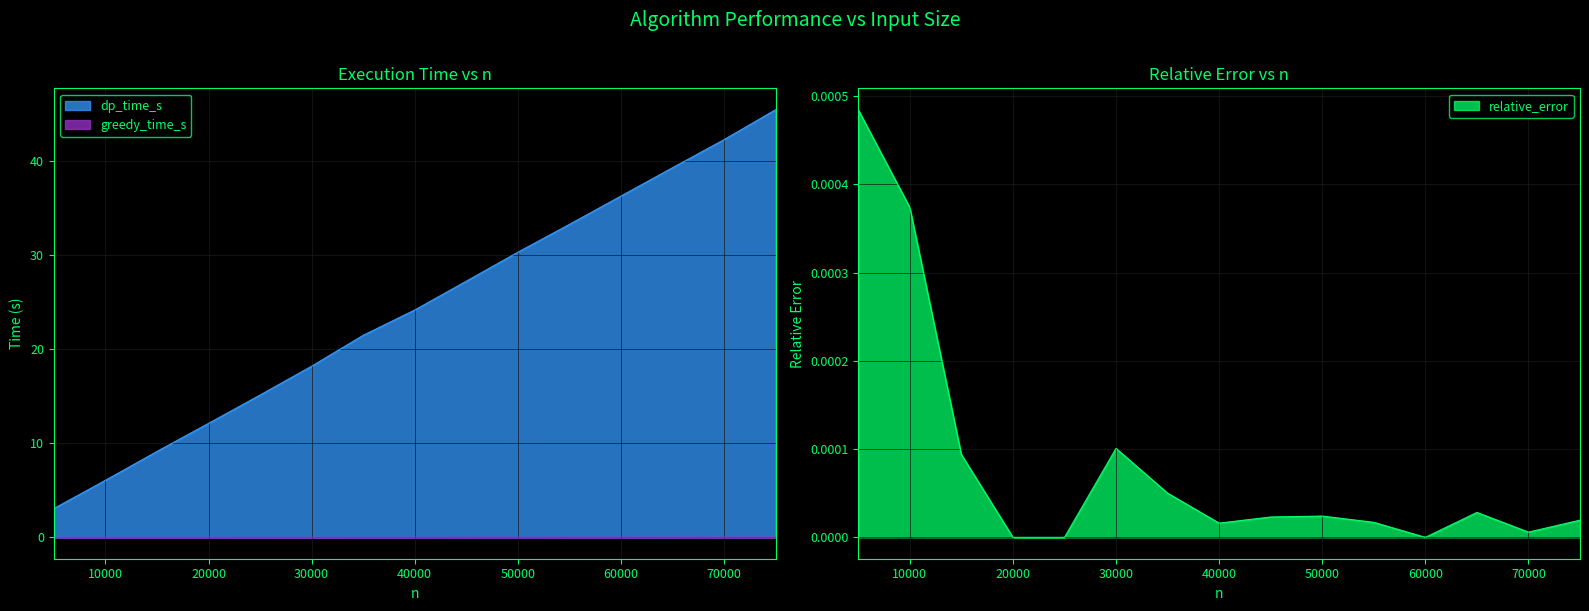

Which series has the largest range (max minus min)?

dp_time_s